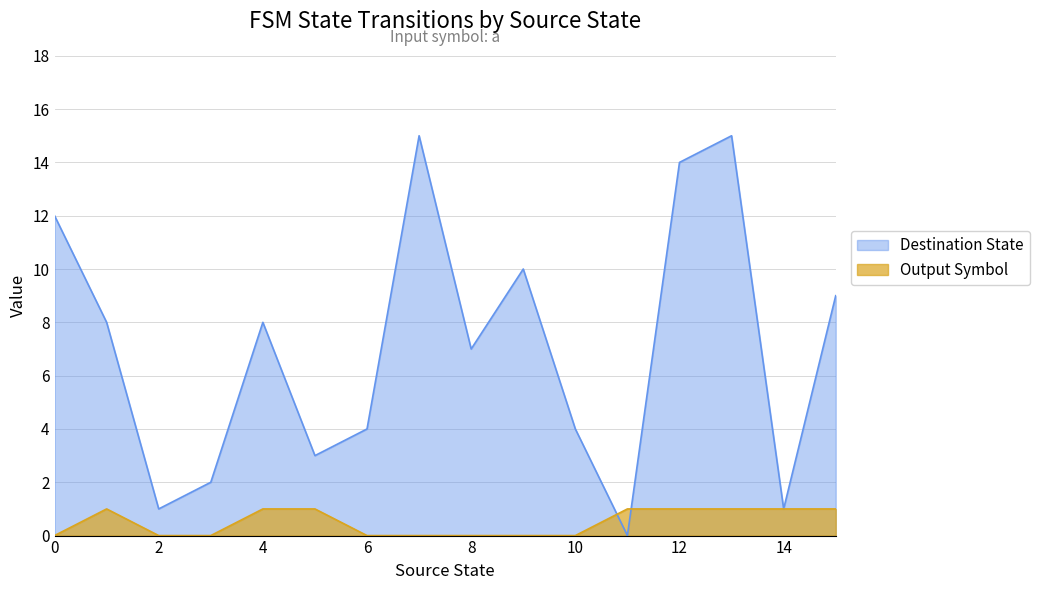

How many lines are shown in the chart?

2